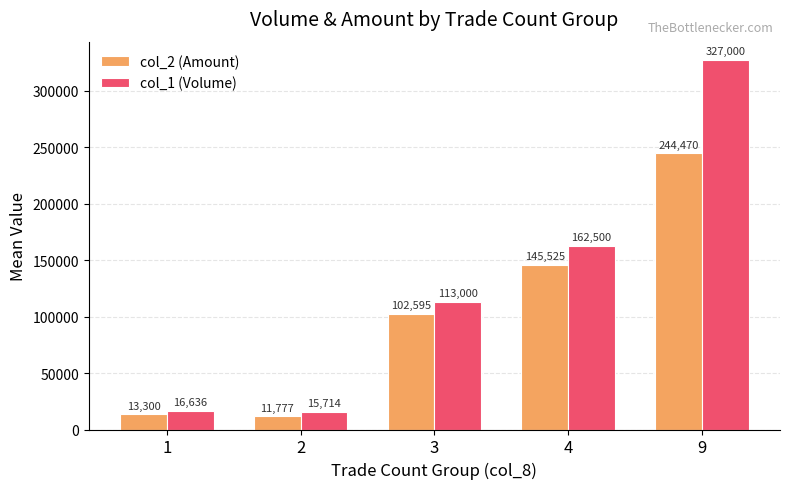

Is it true that col_2 (Amount) equals 177846.6 at 3?

False